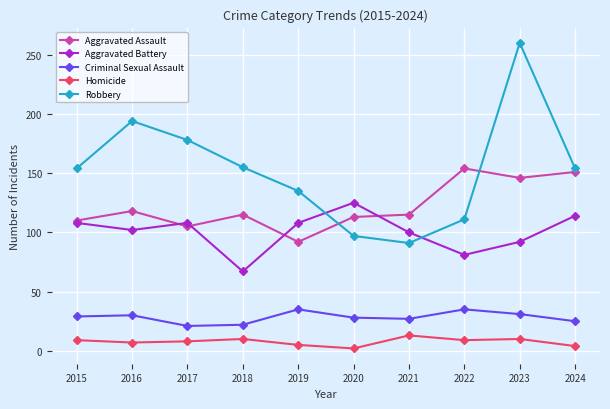

Is this an area chart (filled region under the line)?

No